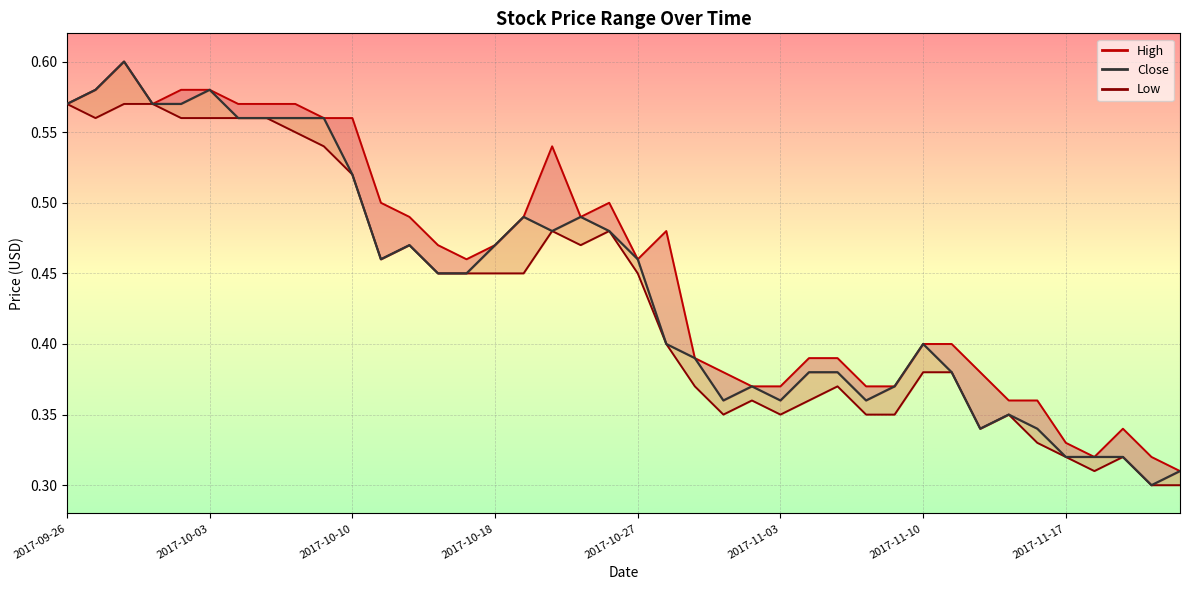

How many interior local peaks does the Close_line series have?

8